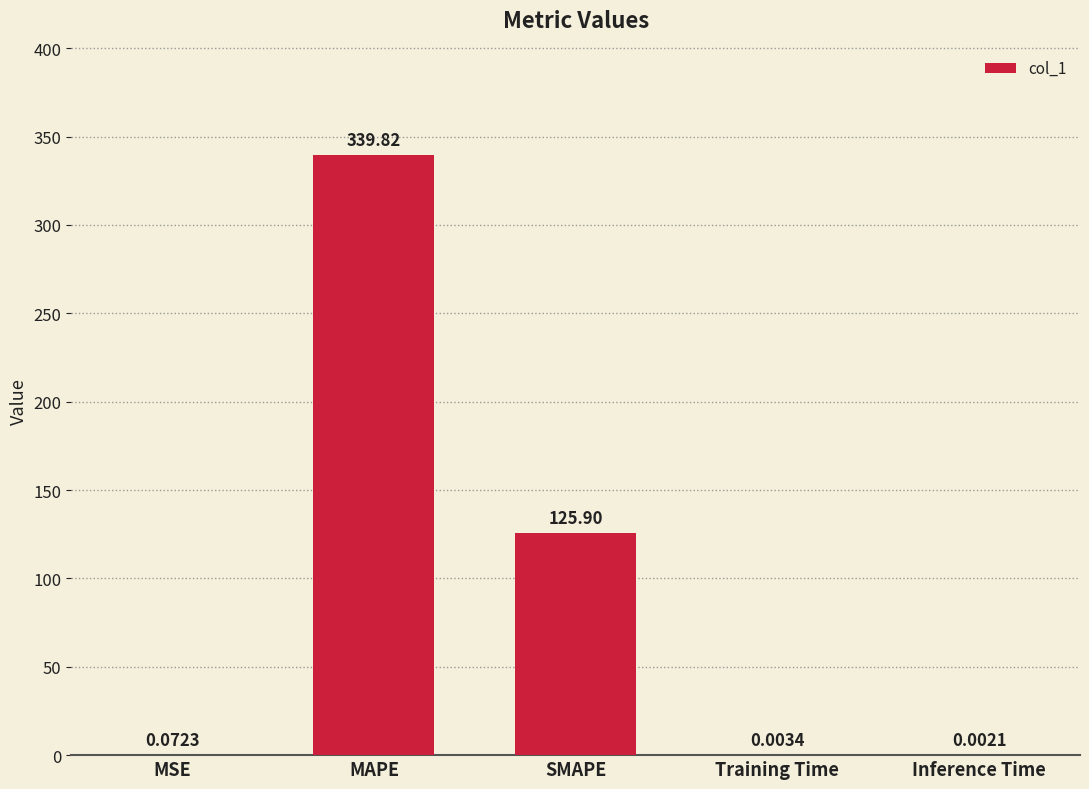

Which has a higher value, MAPE or MSE?

MAPE